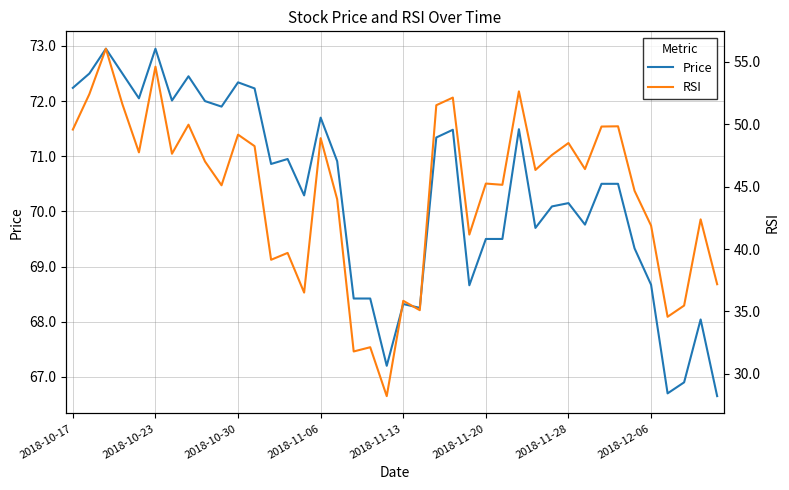

How many data points in RSI are less than 46?

19